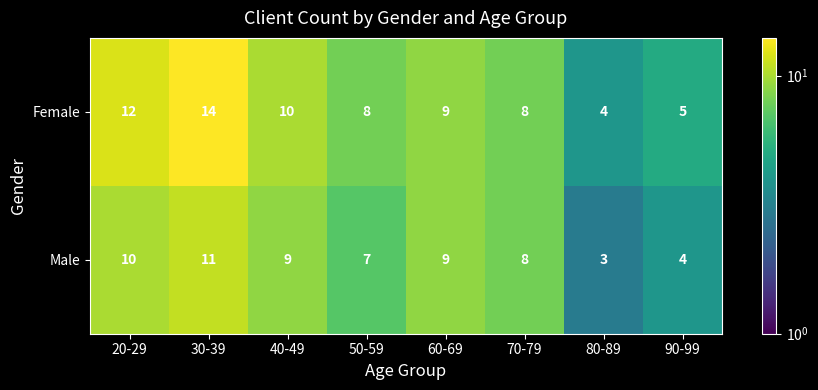

What is the sum of the Female values at 70-79 and 90-99?

13